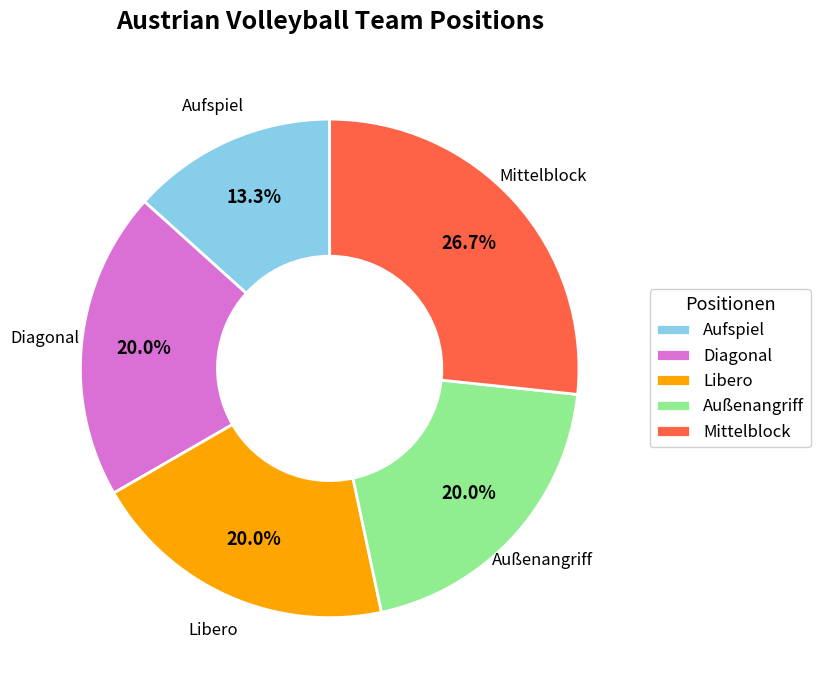

Count the number of slices in the pie.

5